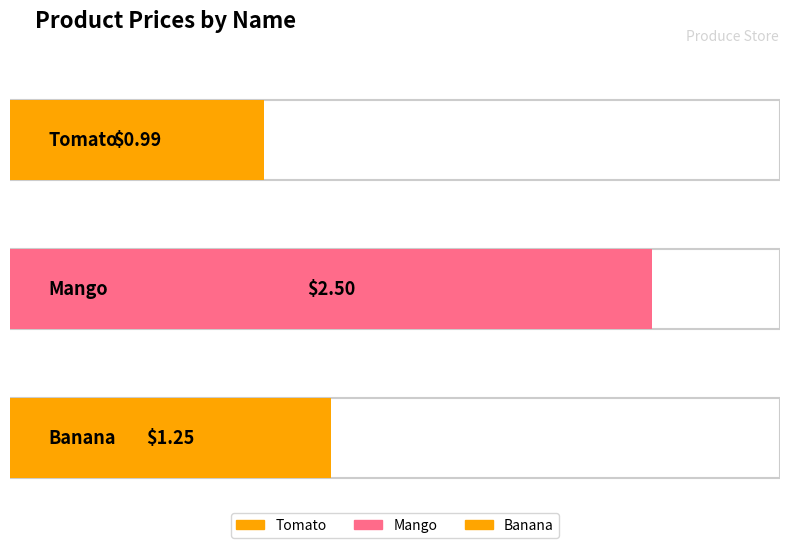

What is the maximum value shown in the chart?

2.5